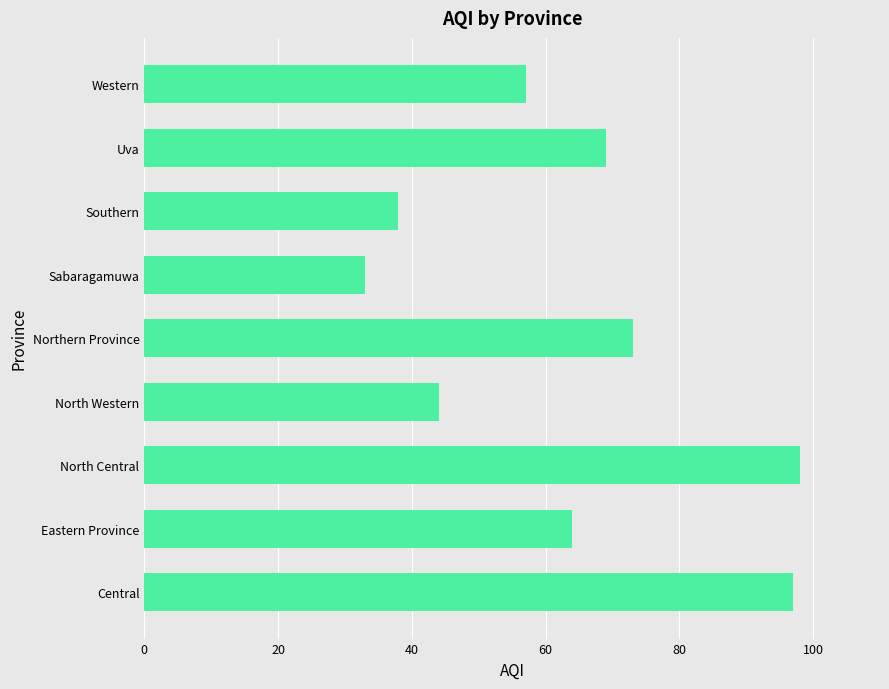

Reading bottom to top, transcribe all the data shown in this chart.

97	64	98	44	73	33	38	69	57